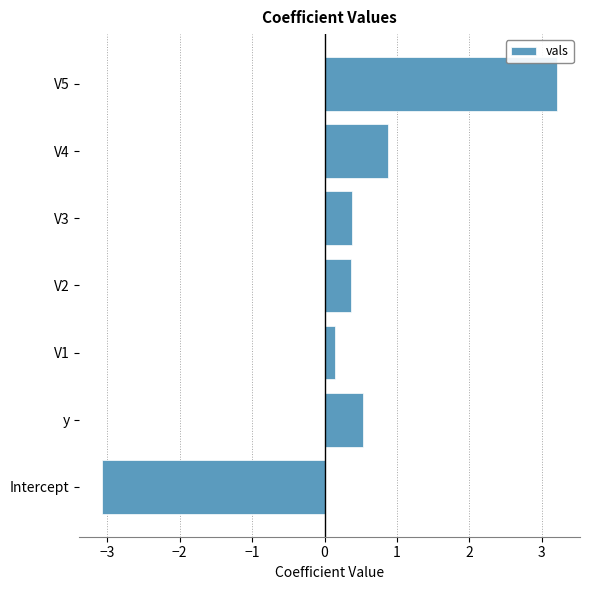

What is the sum of all values?

2.4